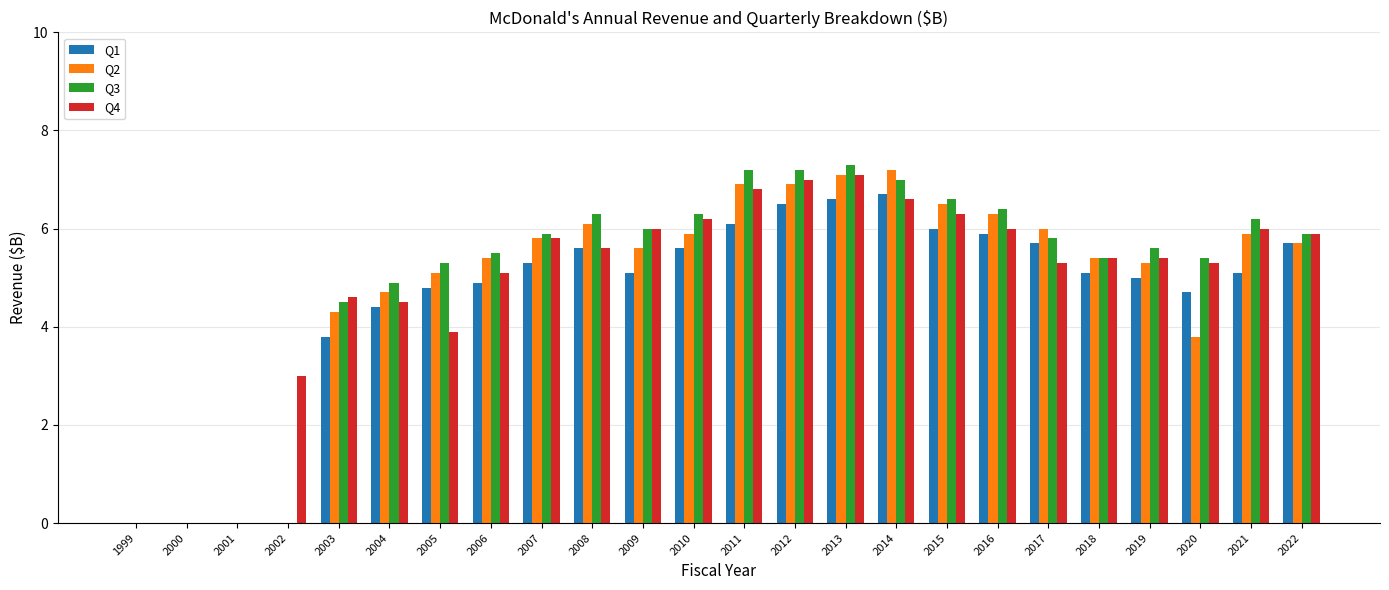

What is the sum of all Q2 values?

115.9